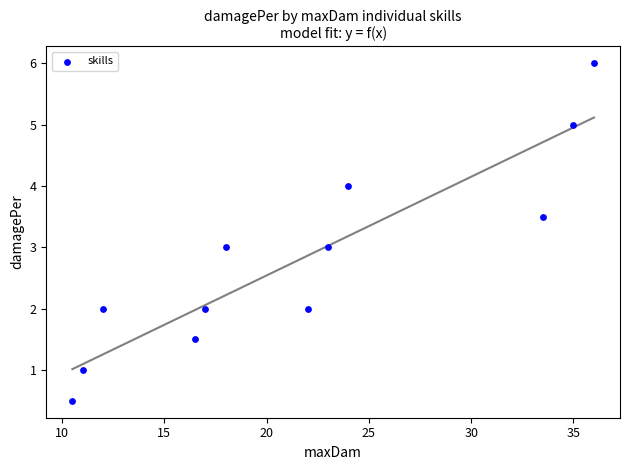

What is the average X value?

21.5